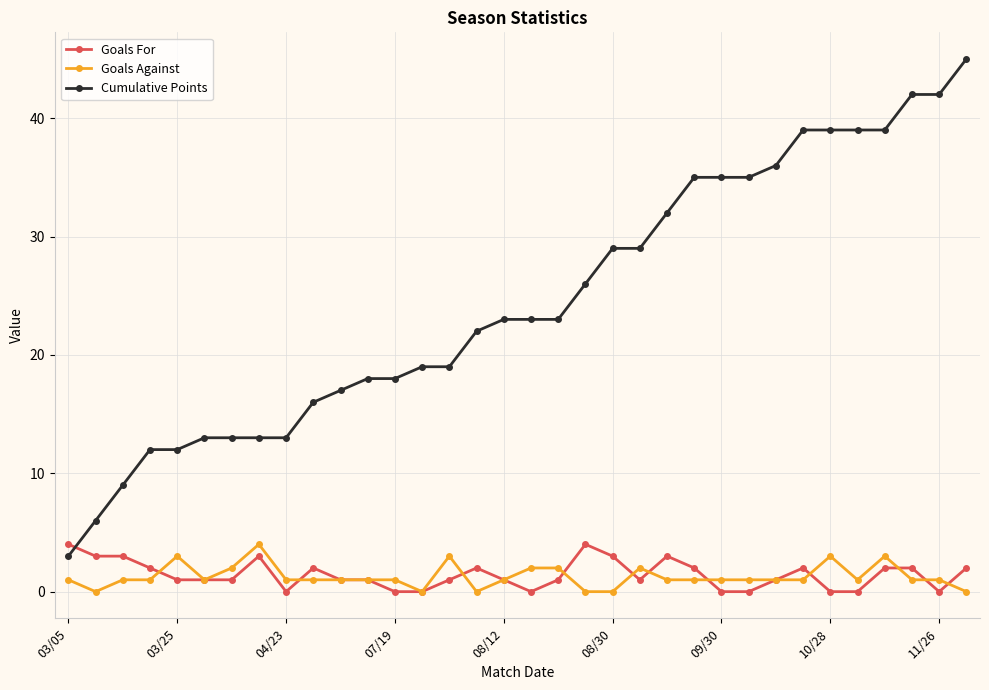

What is the value of the Goals Against point at the 27th from the left?

1